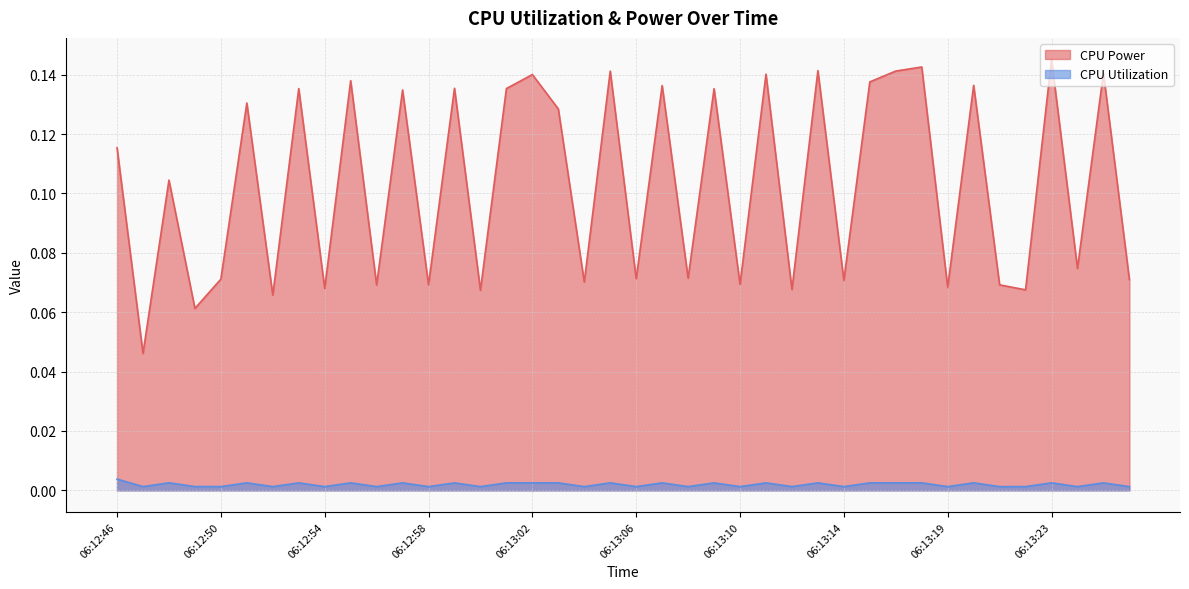

Reading right to left, what are all the values shown in this chart?

CPU Power: 06:13:26=0.1	06:13:25=0.1	06:13:24=0.1	06:13:23=0.1	06:13:22=0.1	06:13:21=0.1	06:13:20=0.1	06:13:19=0.1	06:13:18=0.1	06:13:16=0.1	06:13:15=0.1	06:13:14=0.1	06:13:13=0.1	06:13:12=0.1	06:13:11=0.1	06:13:10=0.1	06:13:09=0.1	06:13:08=0.1	06:13:07=0.1	06:13:06=0.1	06:13:05=0.1	06:13:04=0.1	06:13:03=0.1	06:13:02=0.1	06:13:01=0.1	06:13:00=0.1	06:12:59=0.1	06:12:58=0.1	06:12:57=0.1	06:12:56=0.1	06:12:55=0.1	06:12:54=0.1	06:12:53=0.1	06:12:52=0.1	06:12:51=0.1	06:12:50=0.1	06:12:49=0.1	06:12:48=0.1	06:12:47=0.0	06:12:46=0.1
CPU Utilization: 06:13:26=0.0	06:13:25=0.0	06:13:24=0.0	06:13:23=0.0	06:13:22=0.0	06:13:21=0.0	06:13:20=0.0	06:13:19=0.0	06:13:18=0.0	06:13:16=0.0	06:13:15=0.0	06:13:14=0.0	06:13:13=0.0	06:13:12=0.0	06:13:11=0.0	06:13:10=0.0	06:13:09=0.0	06:13:08=0.0	06:13:07=0.0	06:13:06=0.0	06:13:05=0.0	06:13:04=0.0	06:13:03=0.0	06:13:02=0.0	06:13:01=0.0	06:13:00=0.0	06:12:59=0.0	06:12:58=0.0	06:12:57=0.0	06:12:56=0.0	06:12:55=0.0	06:12:54=0.0	06:12:53=0.0	06:12:52=0.0	06:12:51=0.0	06:12:50=0.0	06:12:49=0.0	06:12:48=0.0	06:12:47=0.0	06:12:46=0.0